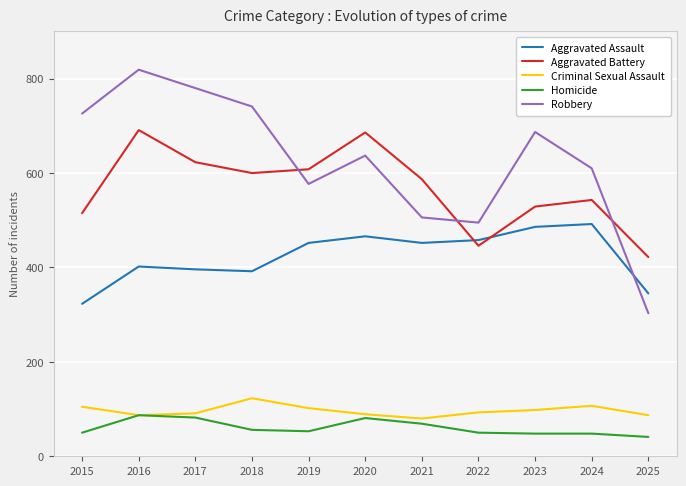

How many data points in Aggravated Assault are less than 452?

5